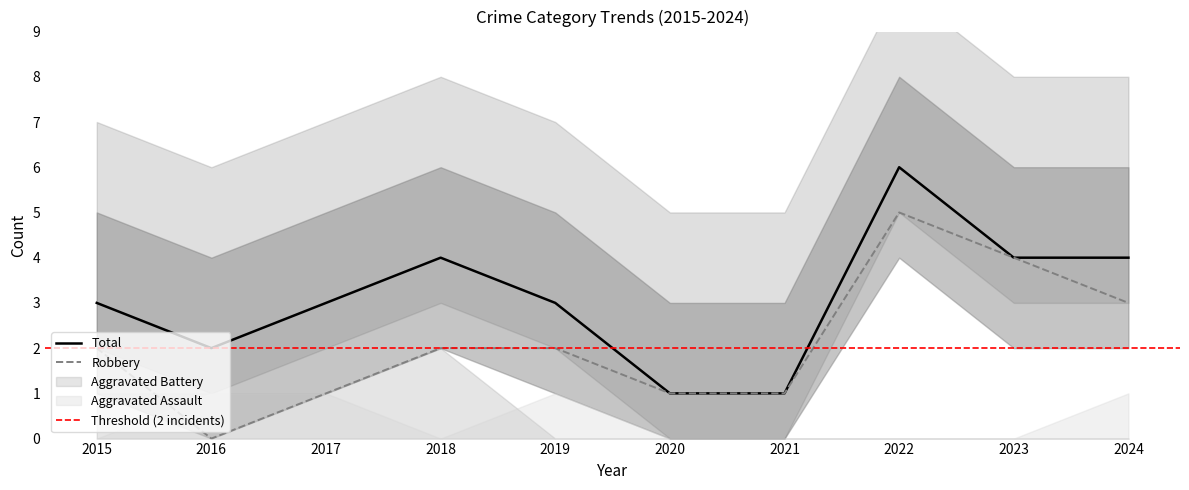

Reading right to left, transcribe all the data shown in this chart.

Robbery: 3	4	5	1	1	2	2	1	0	2
Total: 4	4	6	1	1	3	4	3	2	3